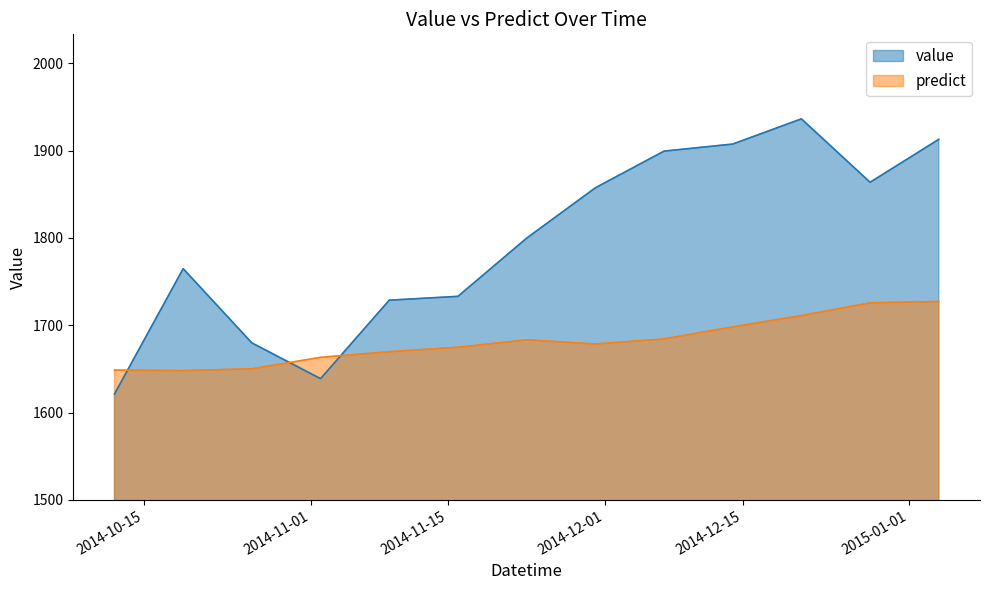

What is the sum of all value values?

23343.0